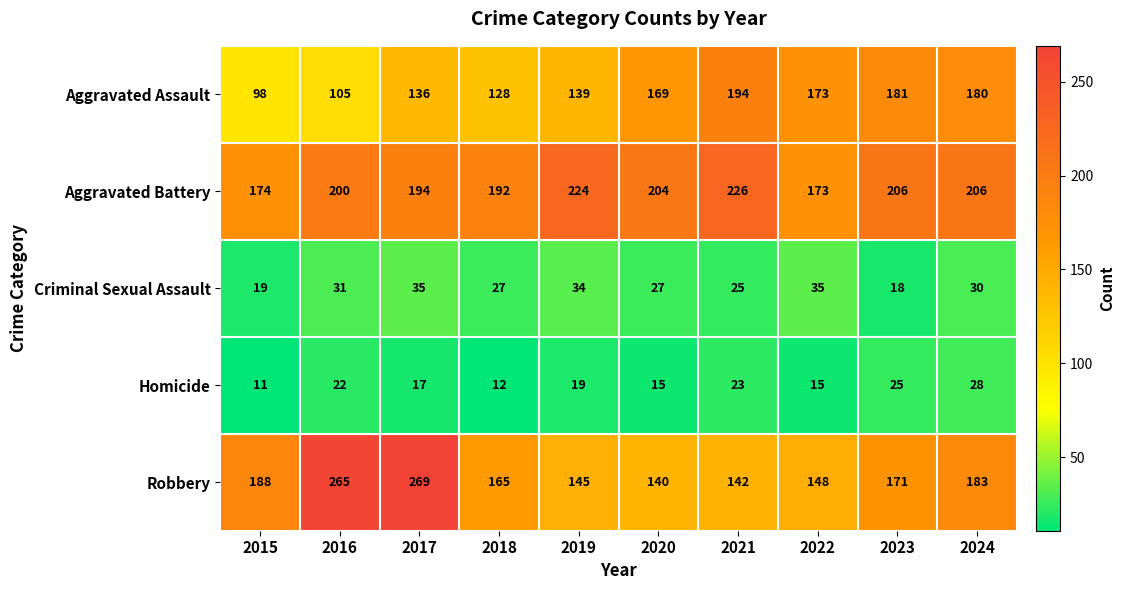

What is the smallest value displayed?

11